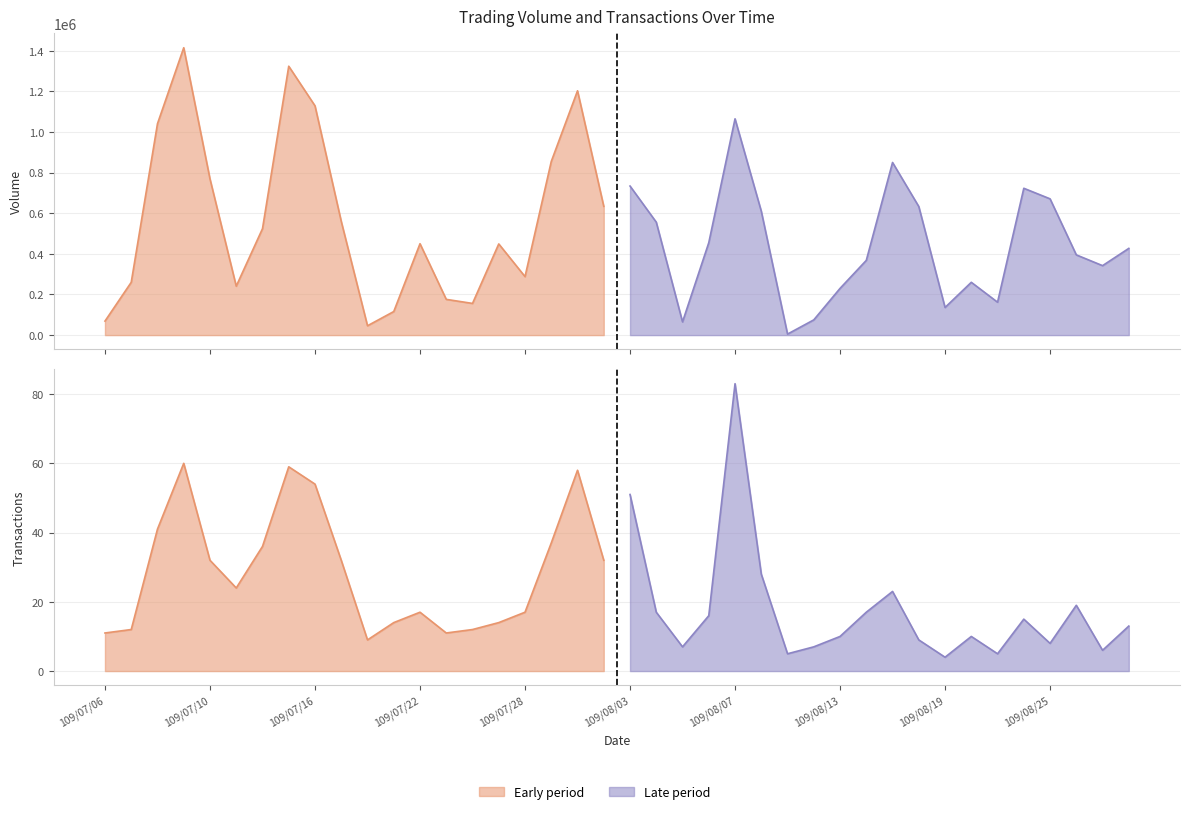

What is the label of the 32nd point from the right?

109/07/16